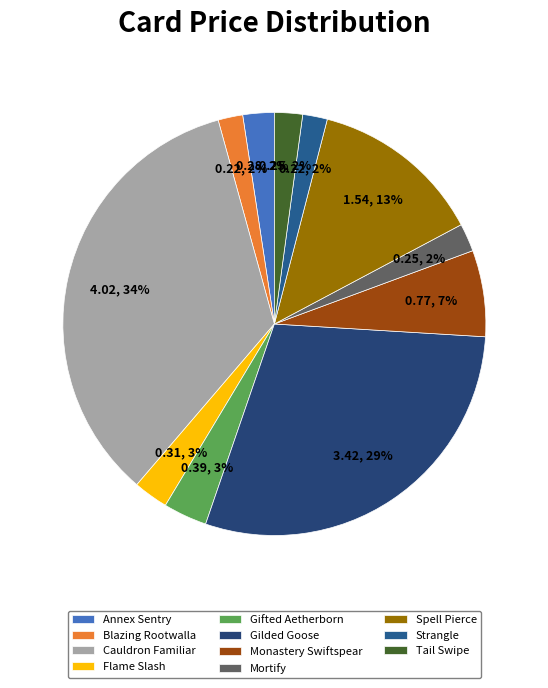

To the nearest percent, what percentage of the pie is Tail Swipe?

2%